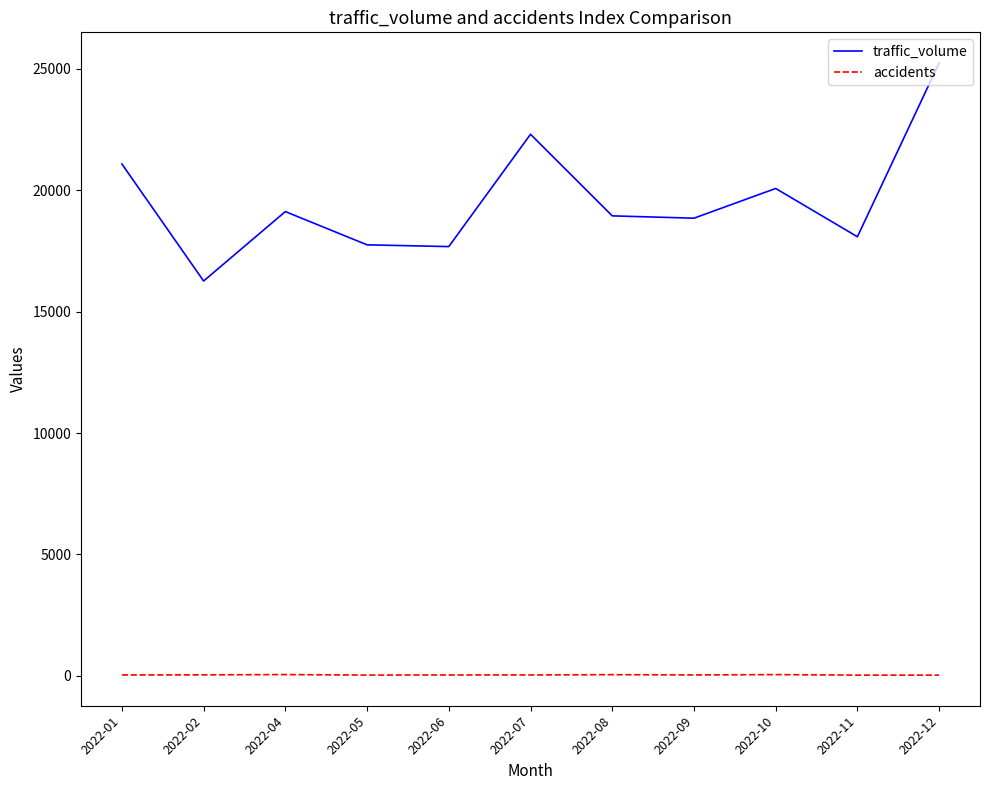

The value of traffic_volume at 2022-01 is 30626. True or false?

False